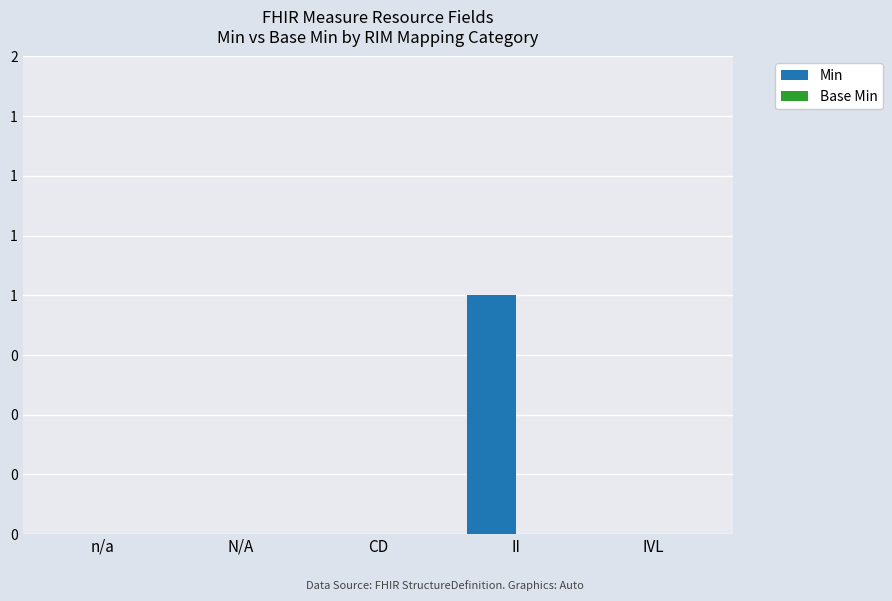

Does the chart contain stacked bars?

No